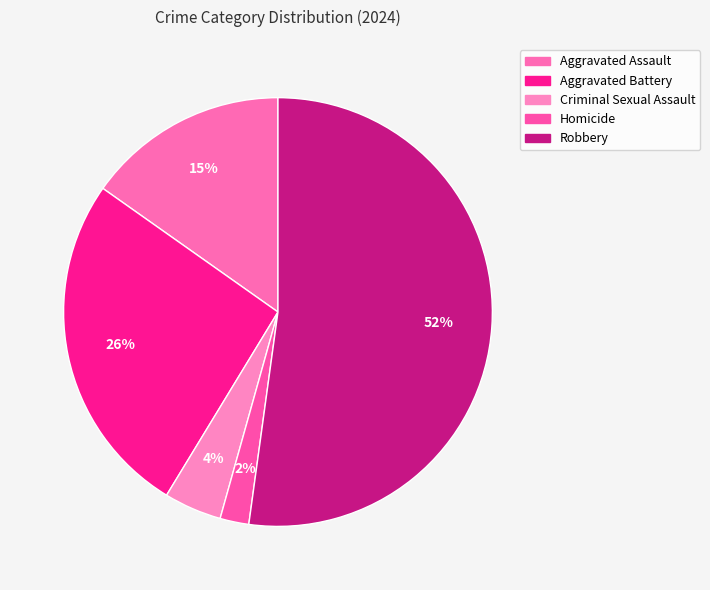

Combined, what portion of the pie is Aggravated Battery and Criminal Sexual Assault?

30.4%